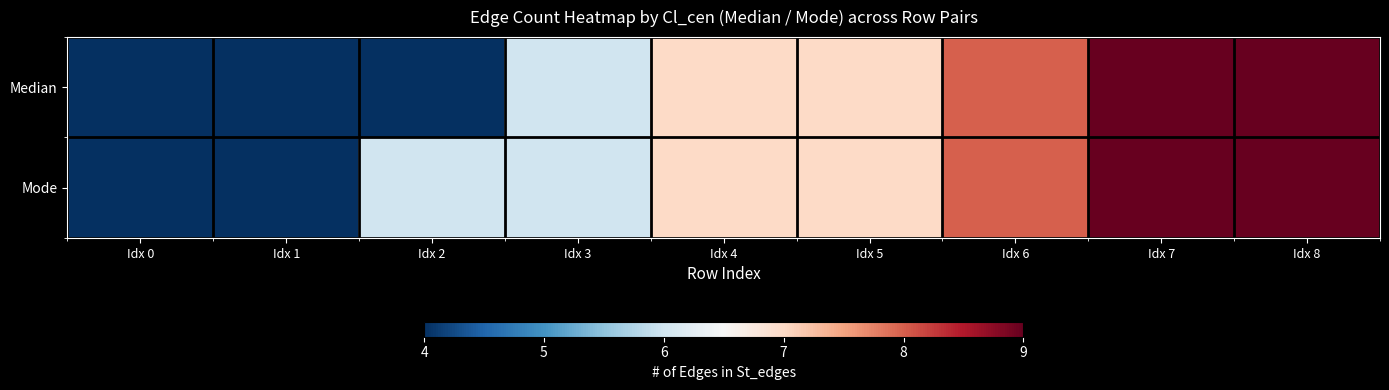

Which series has the largest total across all categories?

Mode